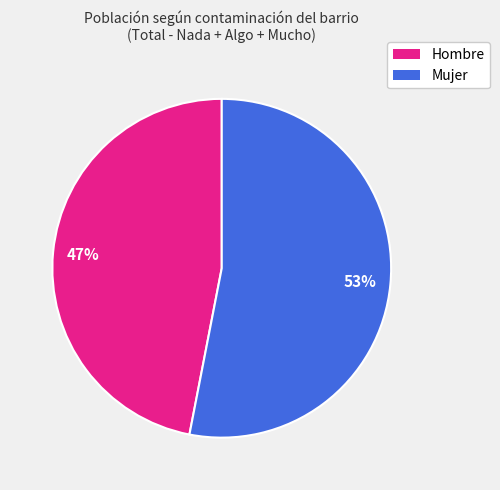

Approximately how many times larger is the value at Hombre compared to Mujer?

0.9